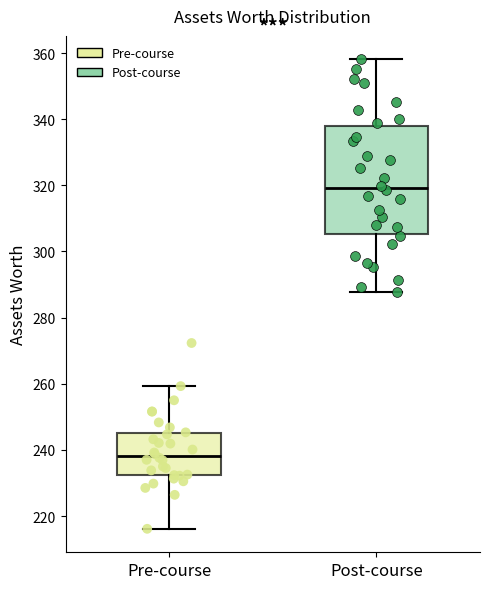

Reading left to right, transcribe this box plot: for each box, give where its median line is, the range the box spans, and where its two whiskers end, as read against the y-axis. The values are not printed on the chart, so give them approximately, as read against the axis.

Pre-course: median 238, box 232 to 246, whiskers 216 to 260
Post-course: median 320, box 306 to 338, whiskers 288 to 358